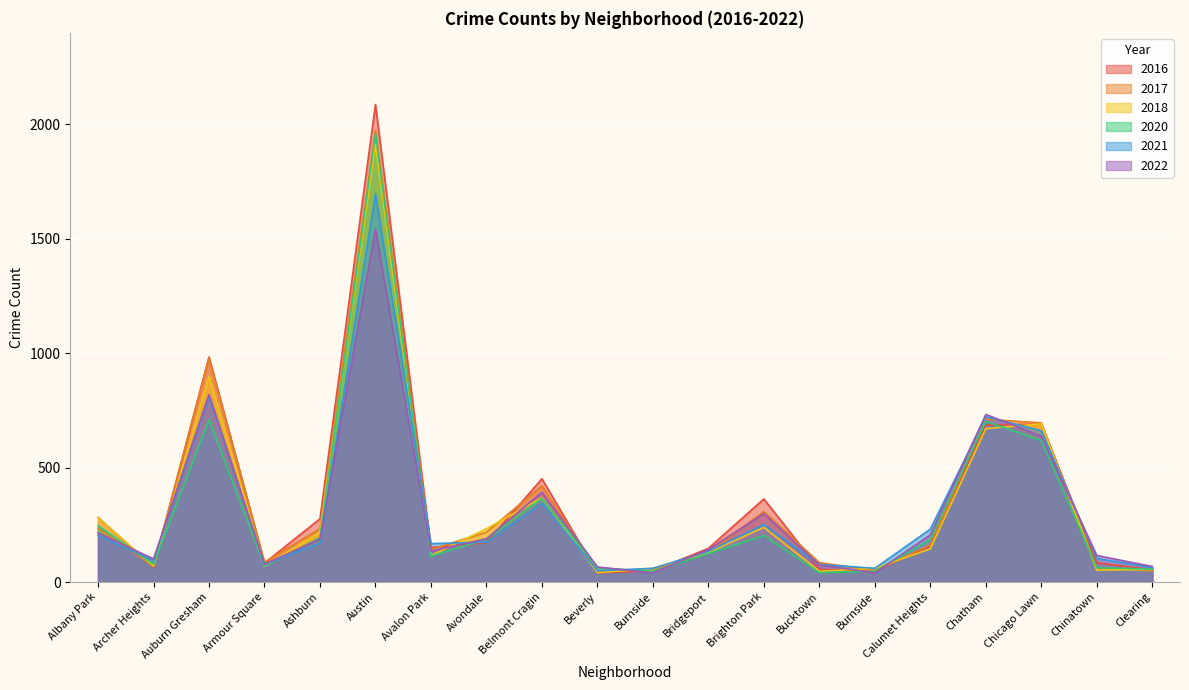

Where does the 2022 series first go above 188?

Albany Park